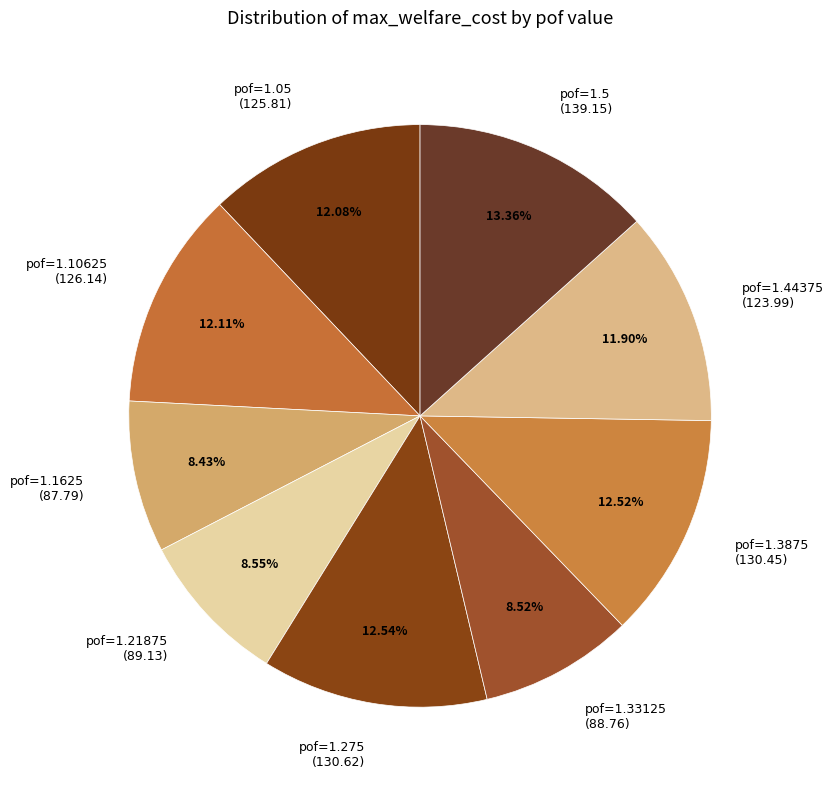

To the nearest percent, what is the difference between the pof=1.21875 and pof=1.10625 slice percentages?

4%